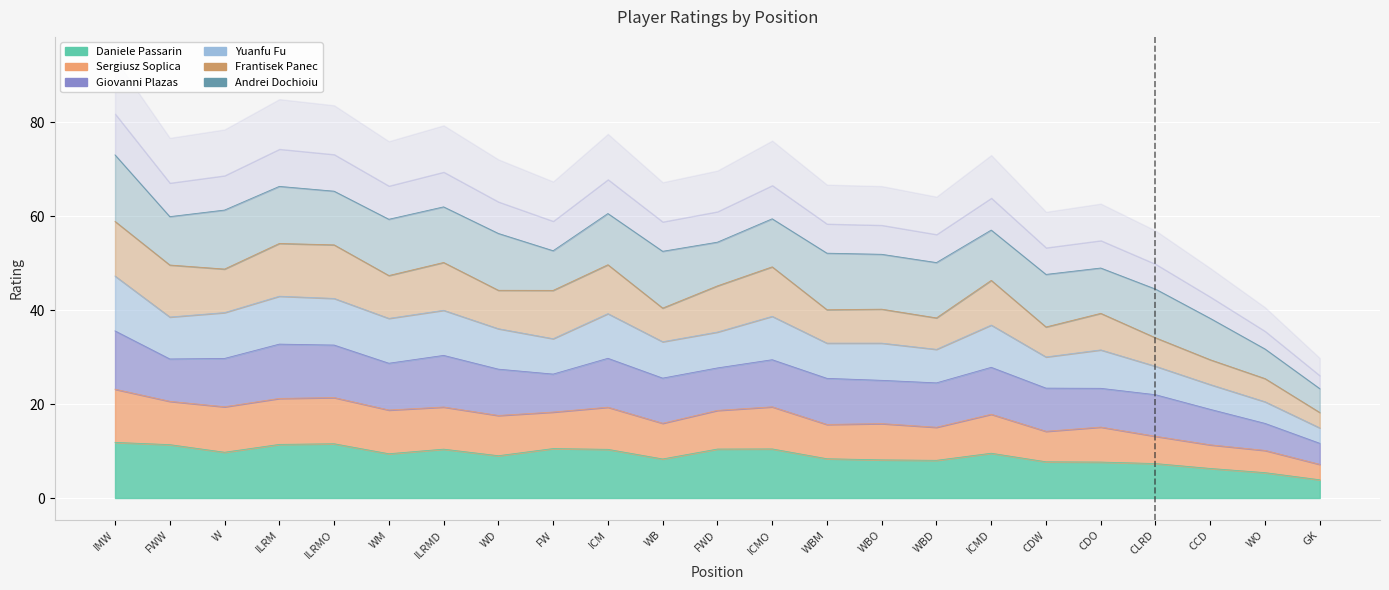

What is the label of the 10th point from the right?

WBM